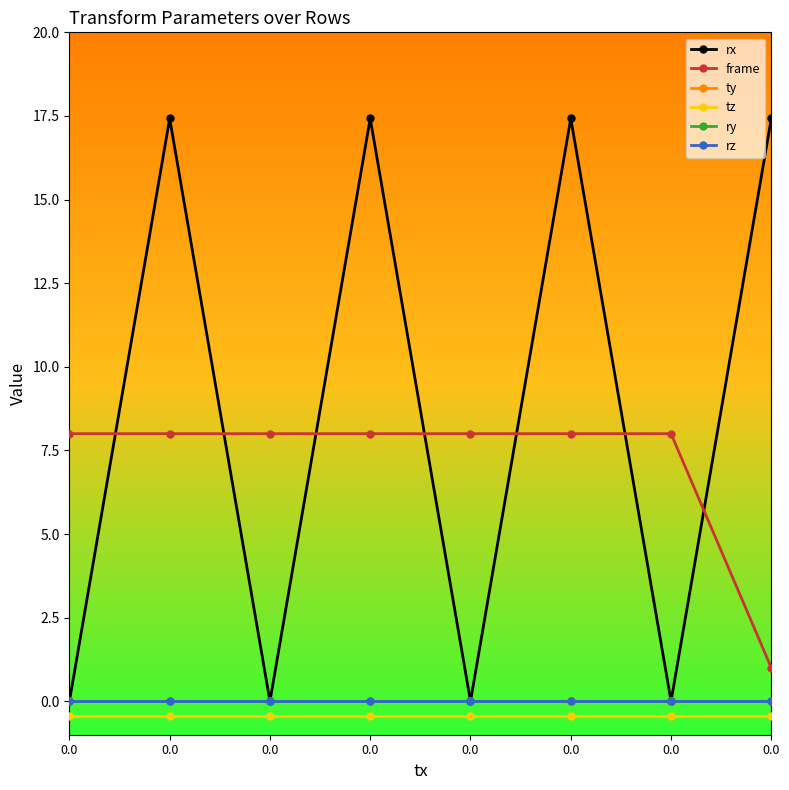

The frame series shows 4.0 at 0.0. True or false?

False